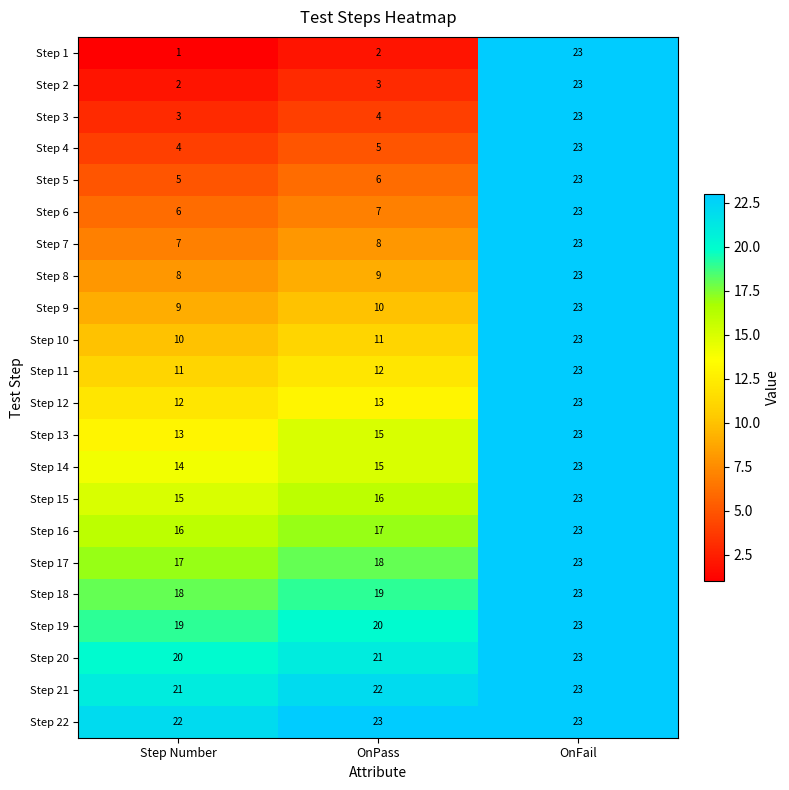

What value does the Step 6 series have at Step Number, to the nearest 10?

10